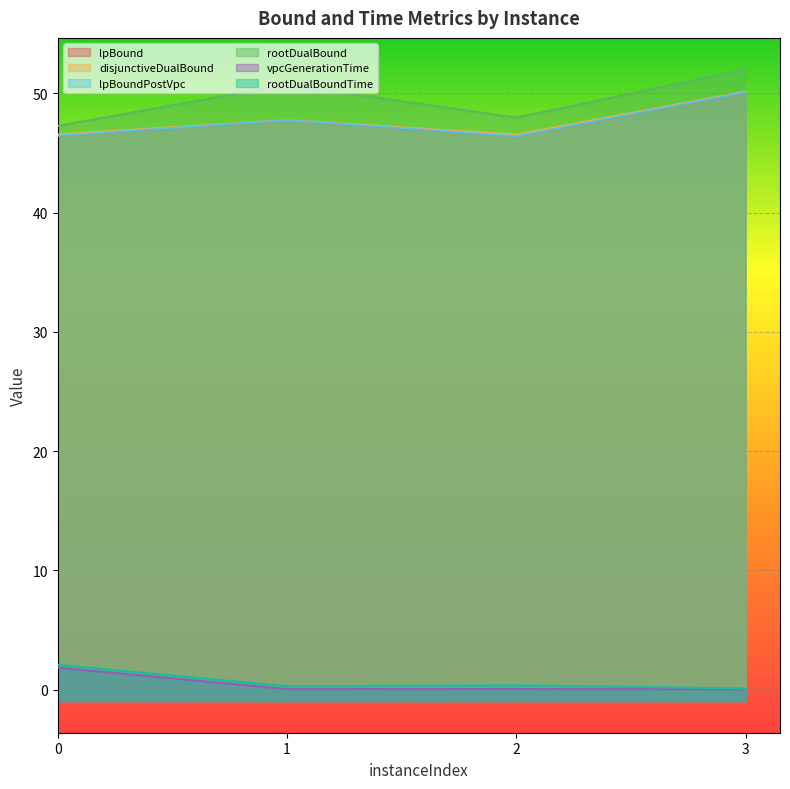

What is the spread (max minus min) of values at 1?

50.7